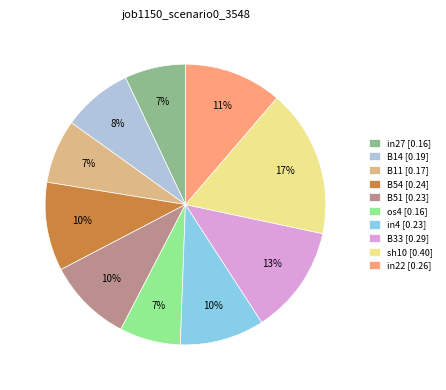

Is there any slice that represents more than half of the pie?

No